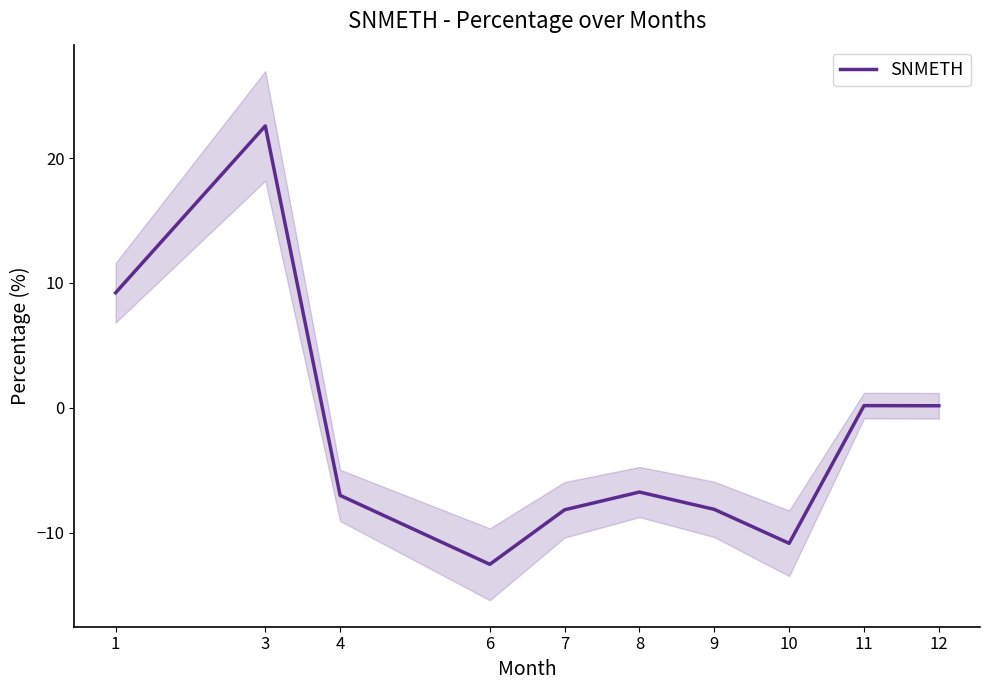

Which has a higher value, 12 or 8?

12